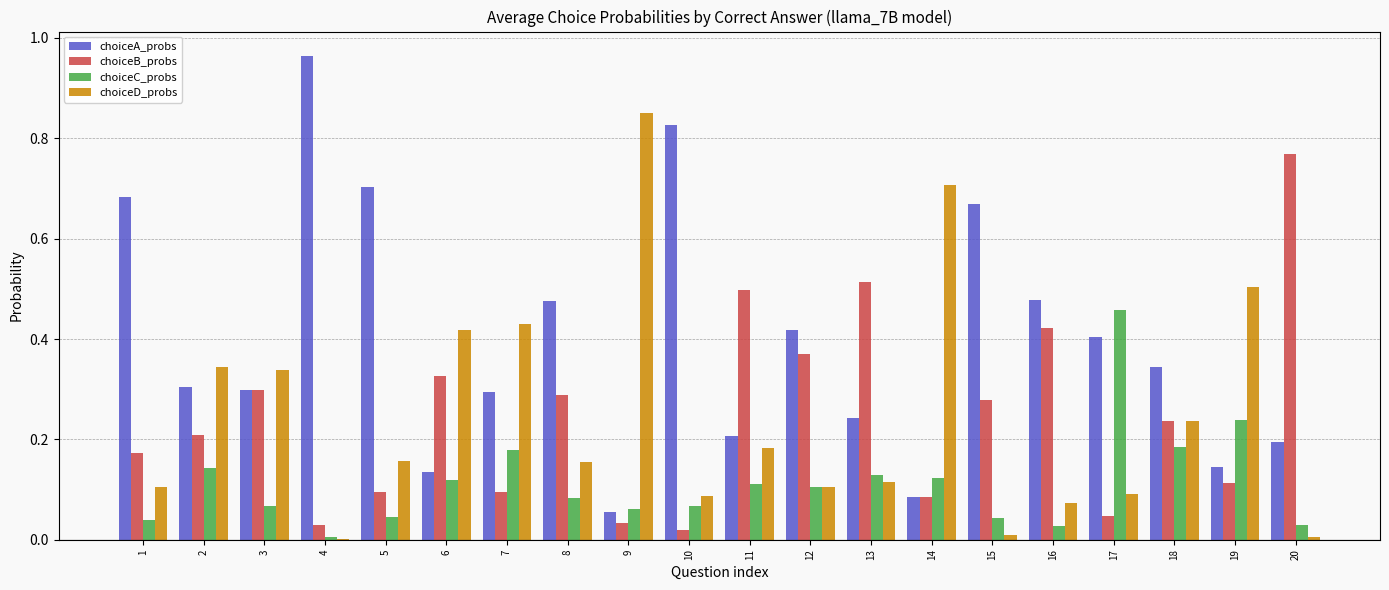

The value of choiceB_probs at 16 is 0.7. True or false?

False